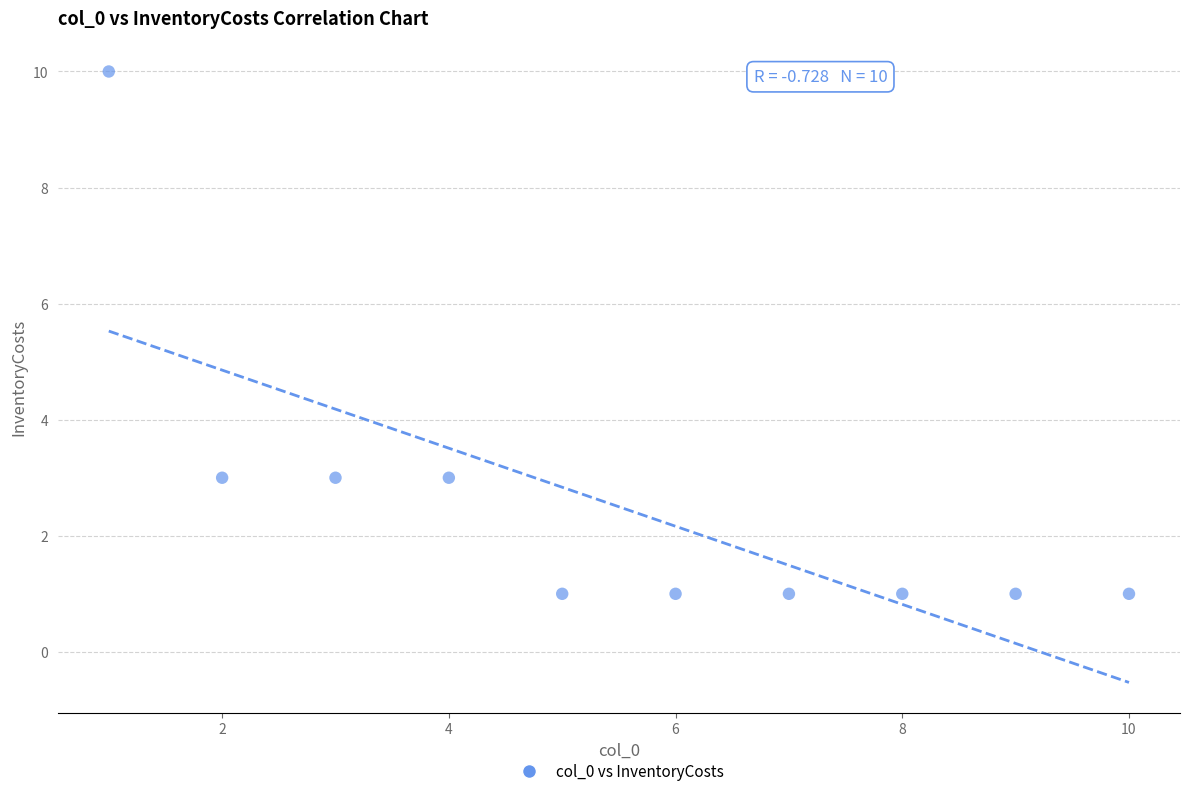

What is the range of X values (max minus min)?

9